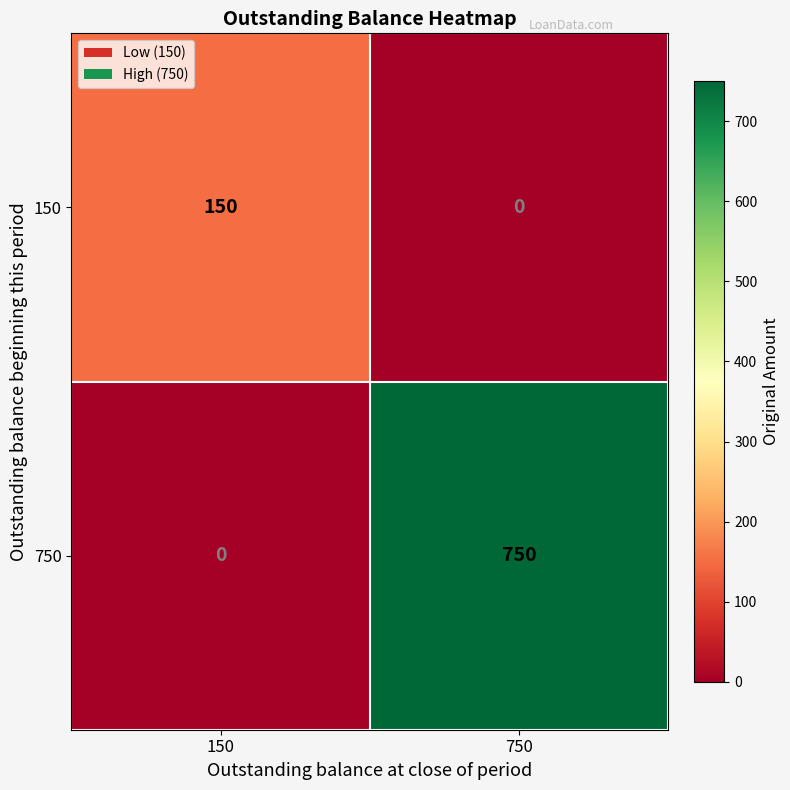

What is the total value across all series at 750?

750